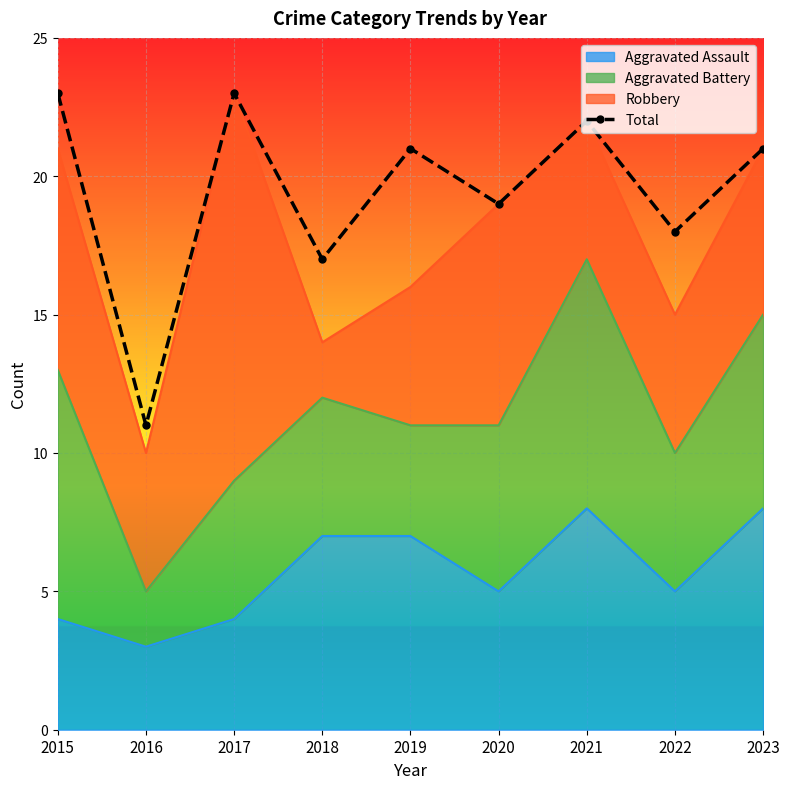

List the labels in order of value, smallest first.

2016, 2018, 2022, 2020, 2019, 2023, 2021, 2015, 2017